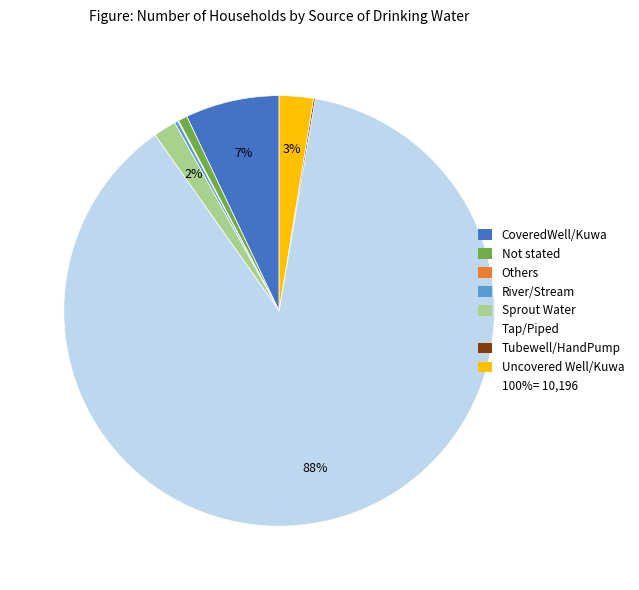

Does any single category account for the majority?

Yes